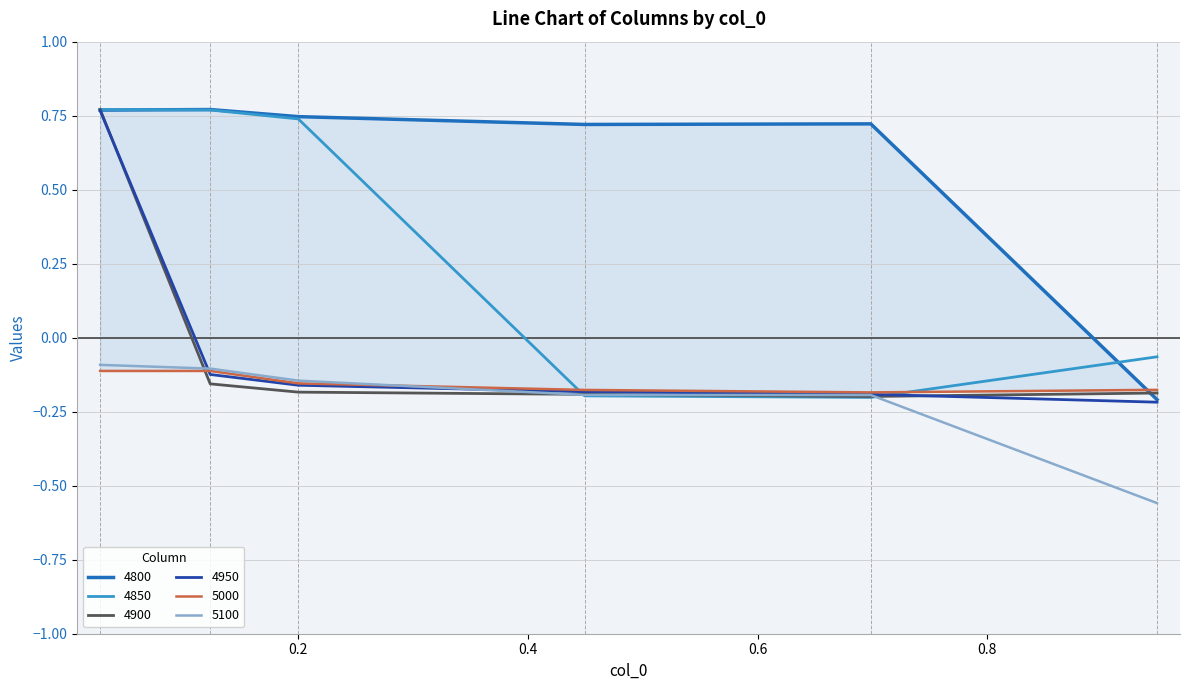

What is the difference between the maximum and minimum values in the 4950 series?

1.0